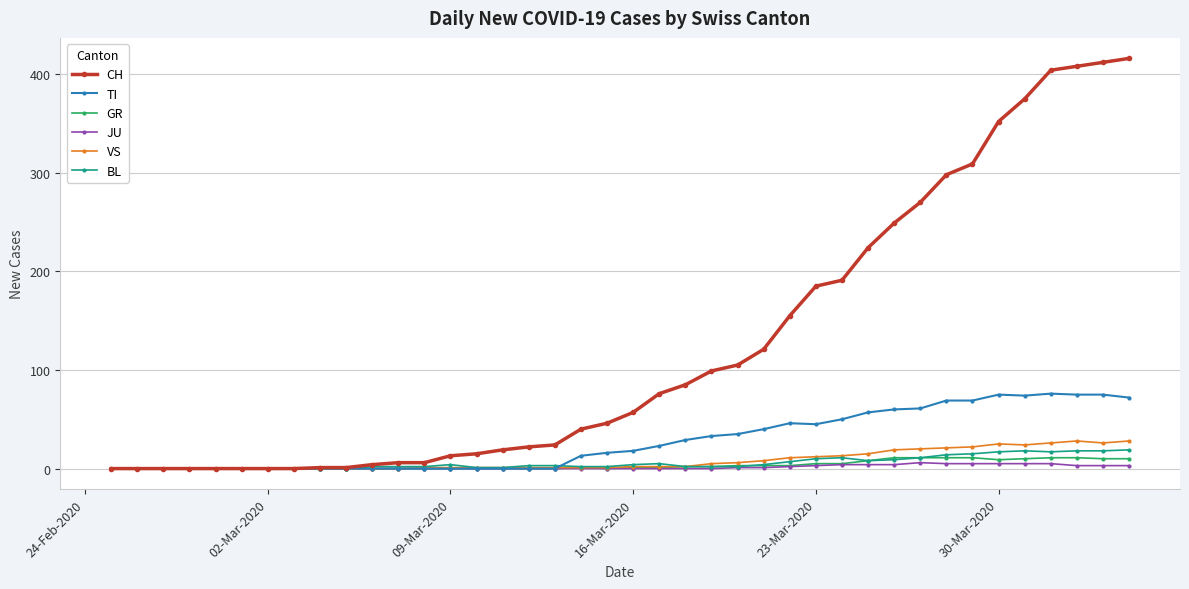

How many categories are shown in the chart?

40